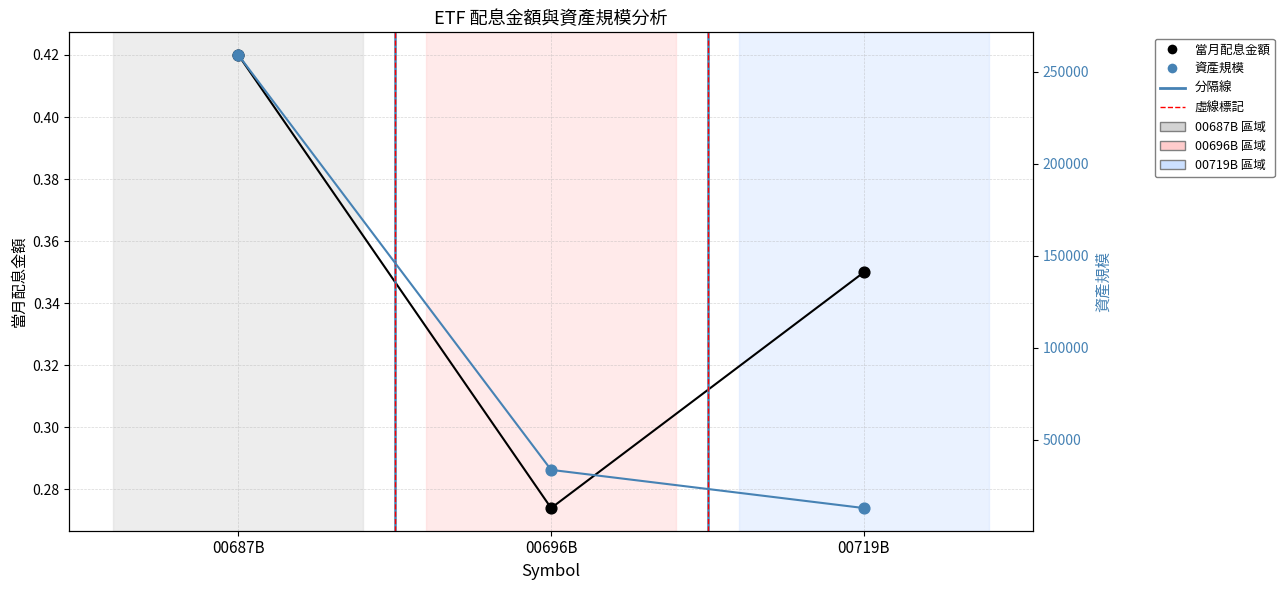

At which category is the sum across all series the highest?

00687B